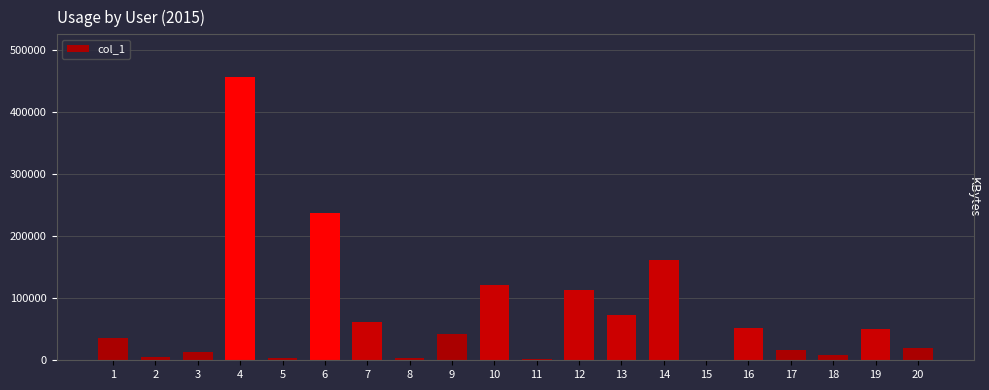

The value at 13 is 98829. True or false?

False